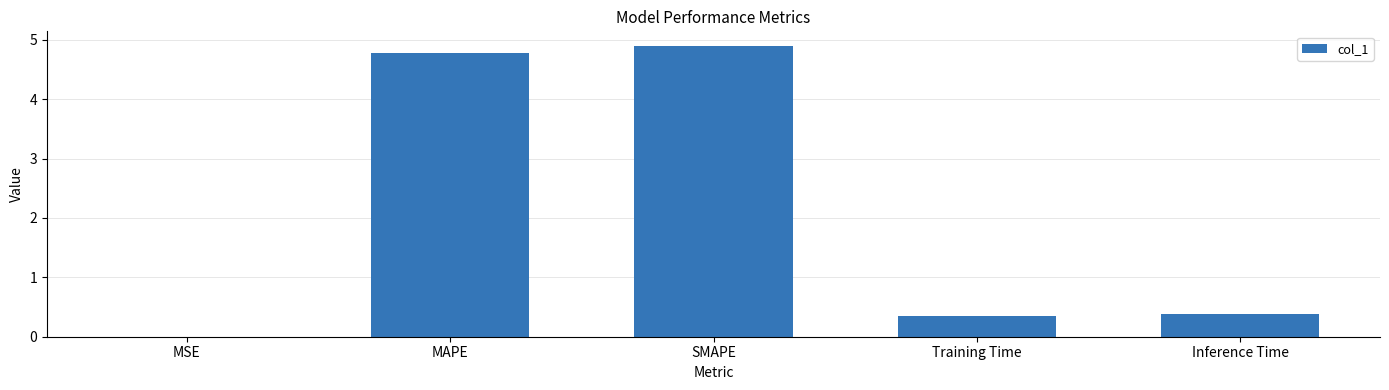

True or false: the data shows 0.3 at Training Time.

True